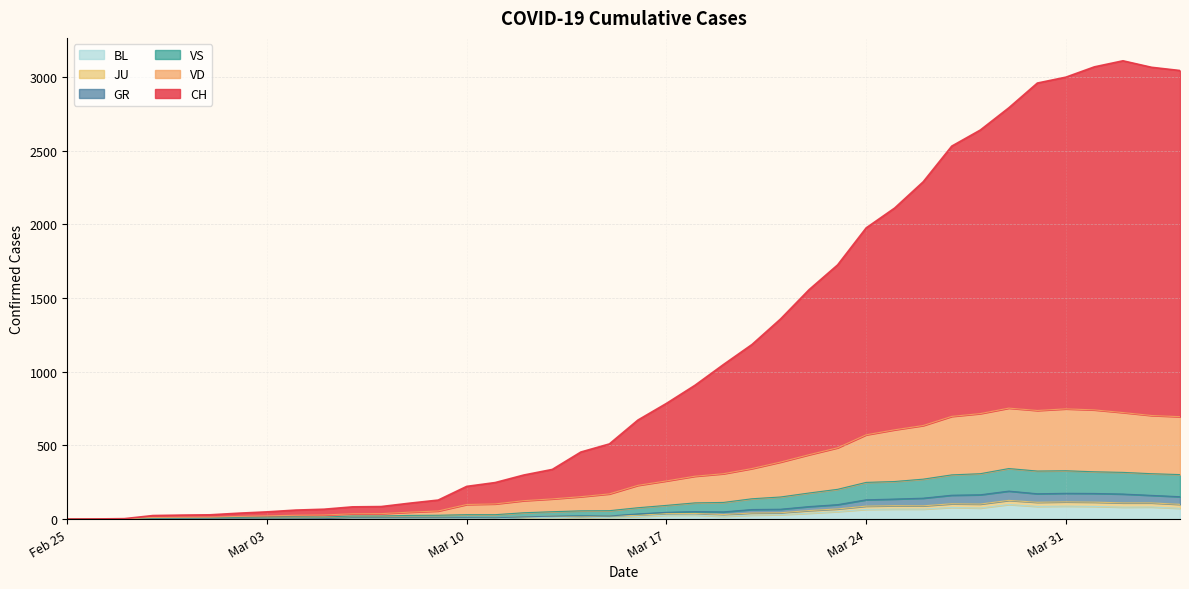

What is the sum of all CH values?

44601